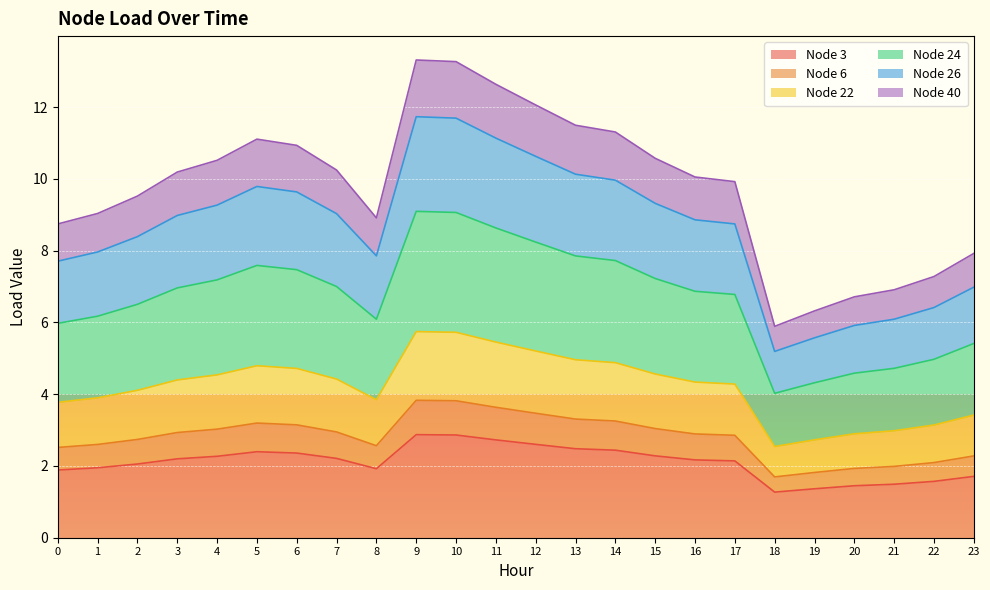

What is the total value across all series at 21?

6.9